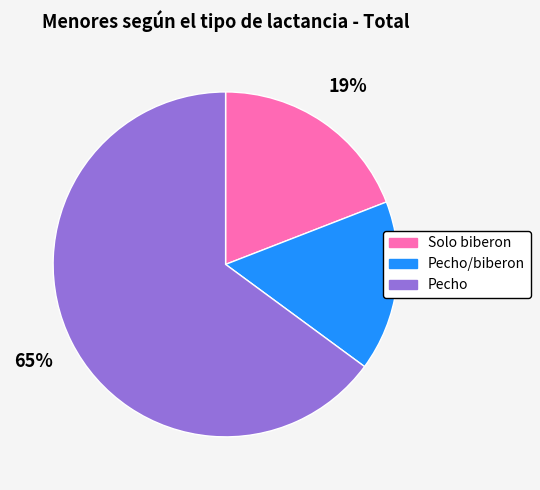

What is the smallest slice in the pie chart?

Pecho/biberon